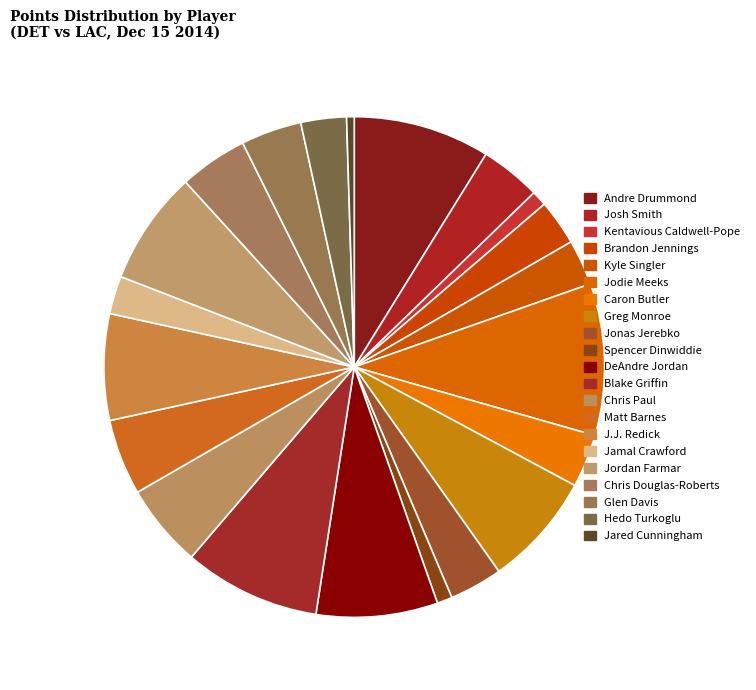

How many segments does this pie chart have?

21